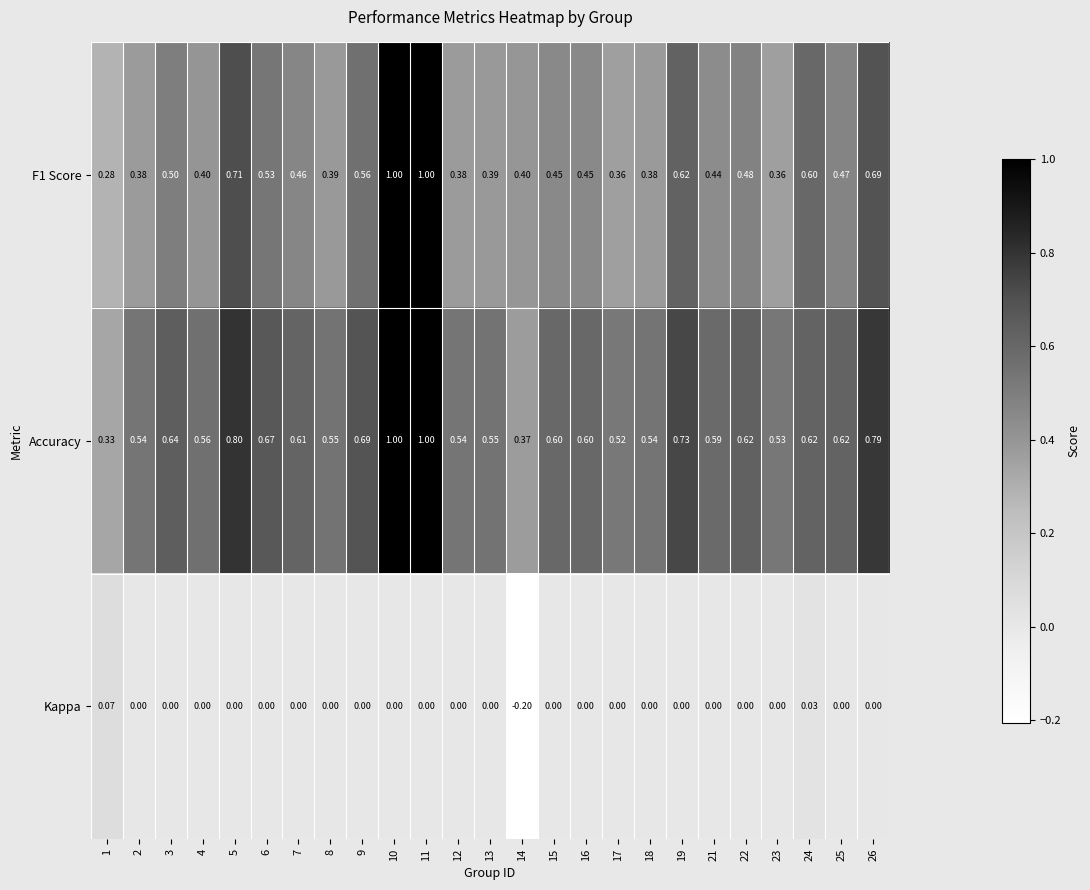

Which series has the widest spread of values?

F1 Score